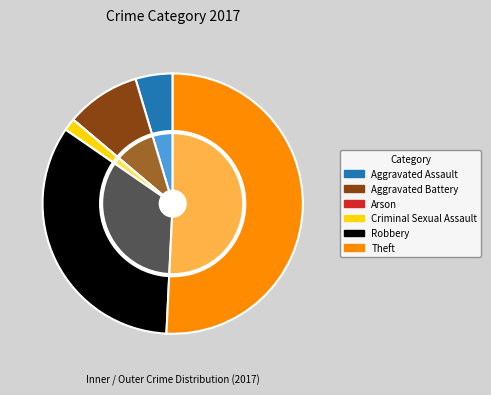

To the nearest percent, what percentage of the pie is Criminal Sexual Assault?

2%